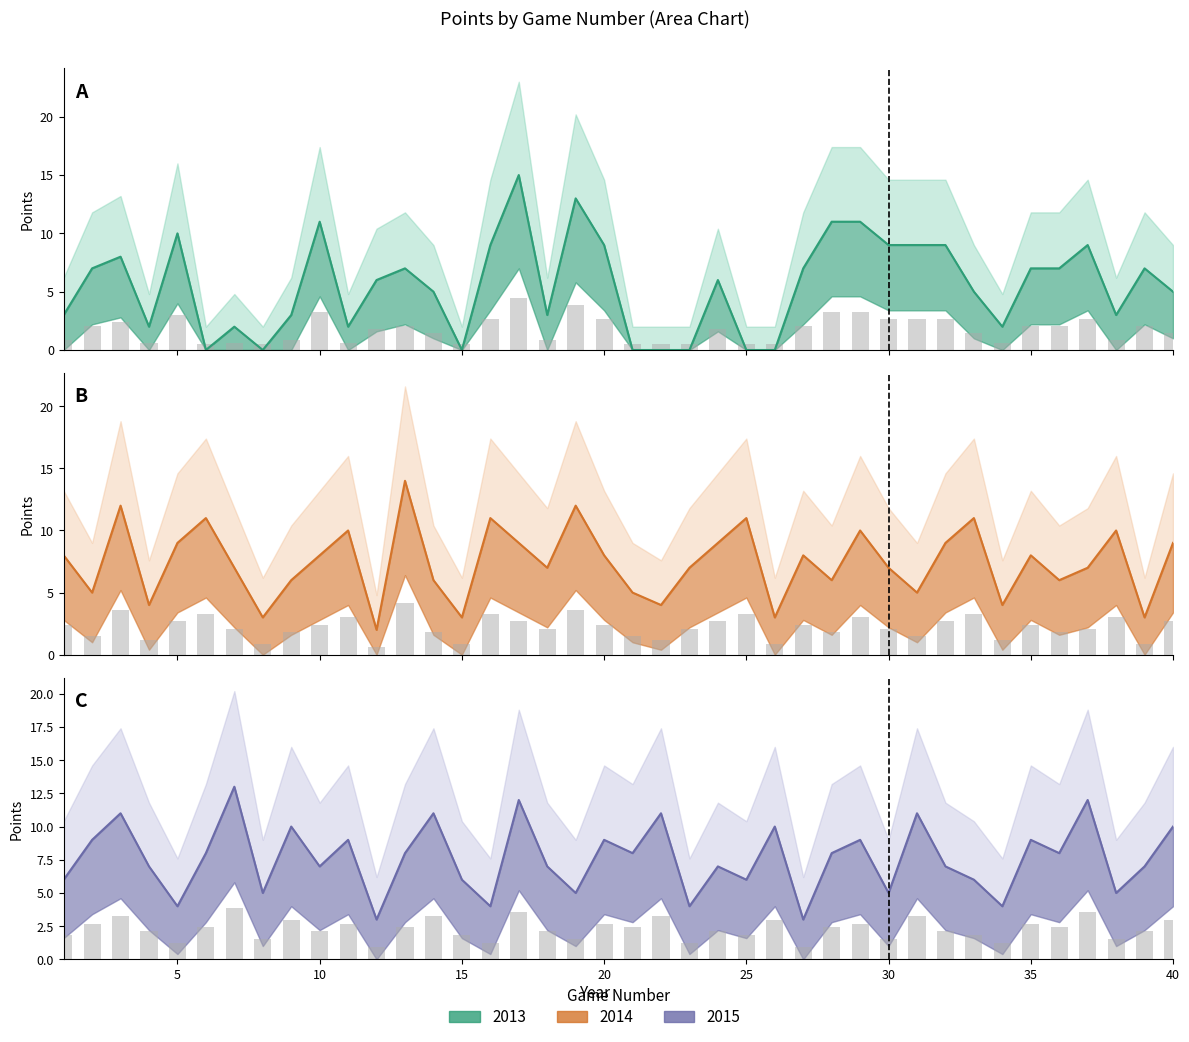

Between 25 and 40, which is larger?

40